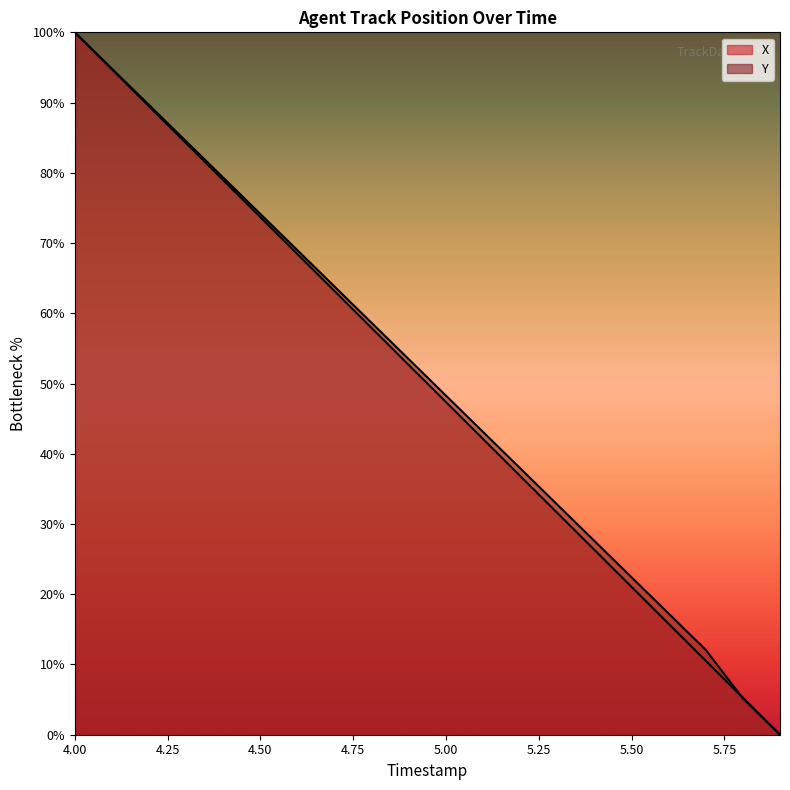

What position from the left is 5.00?

11